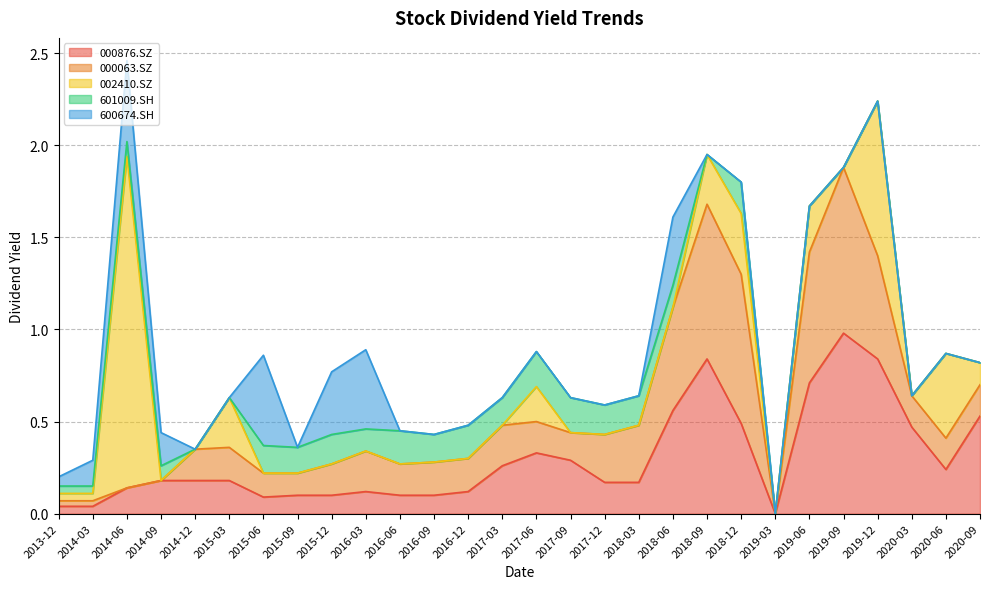

What is the sum of all 000876.SZ values?

8.4